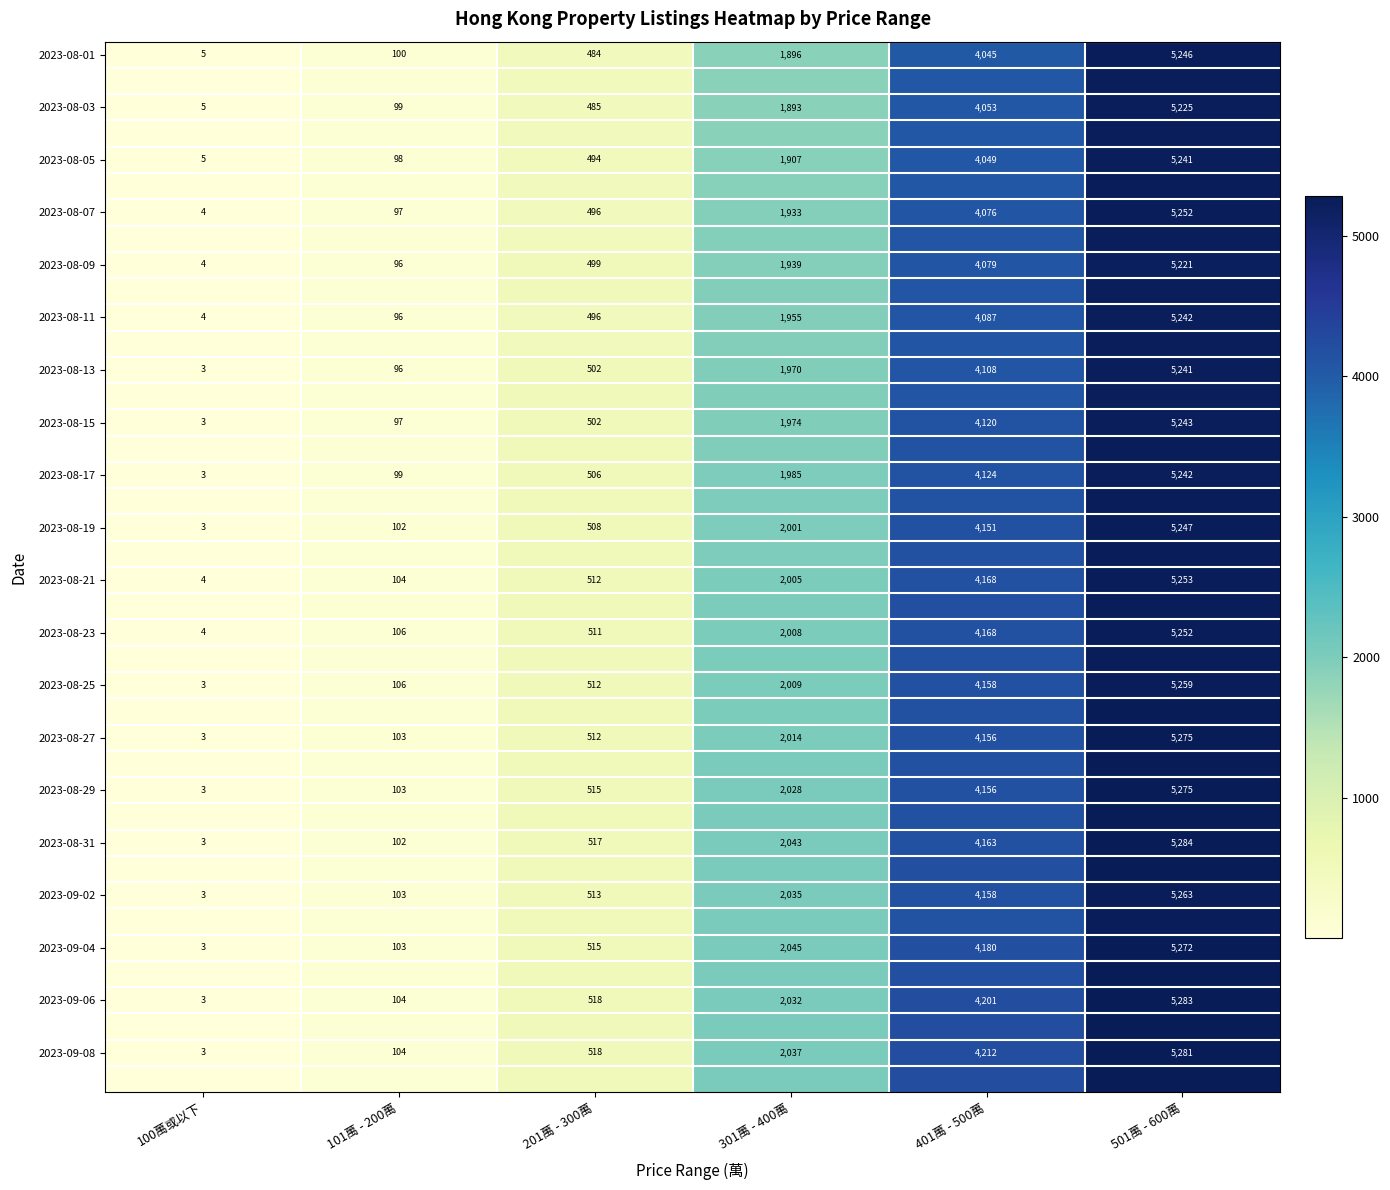

The 2023-08-23 series shows 2115 at 501萬 - 600萬. True or false?

False